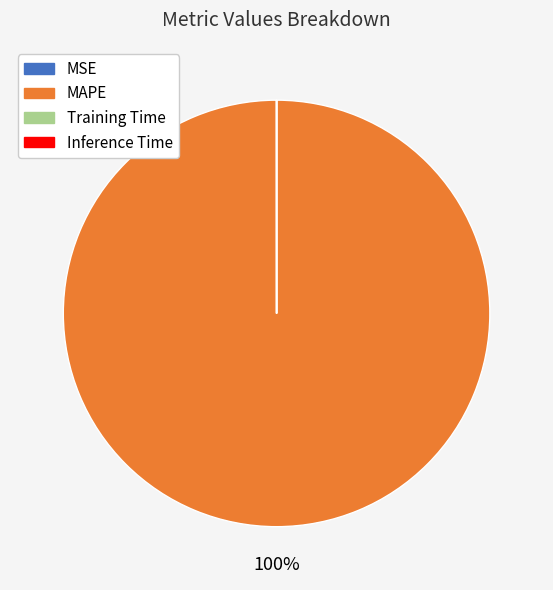

To the nearest percent, what is the average slice percentage?

25%